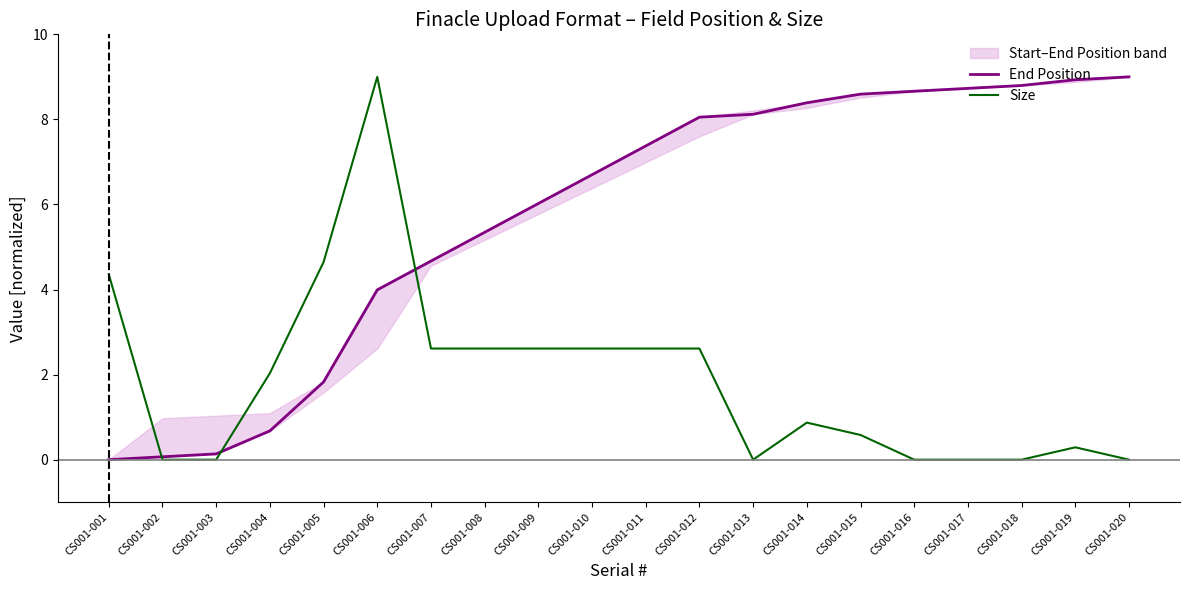

At CS001-006, list the series in order from largest to smallest.

Size, End Position